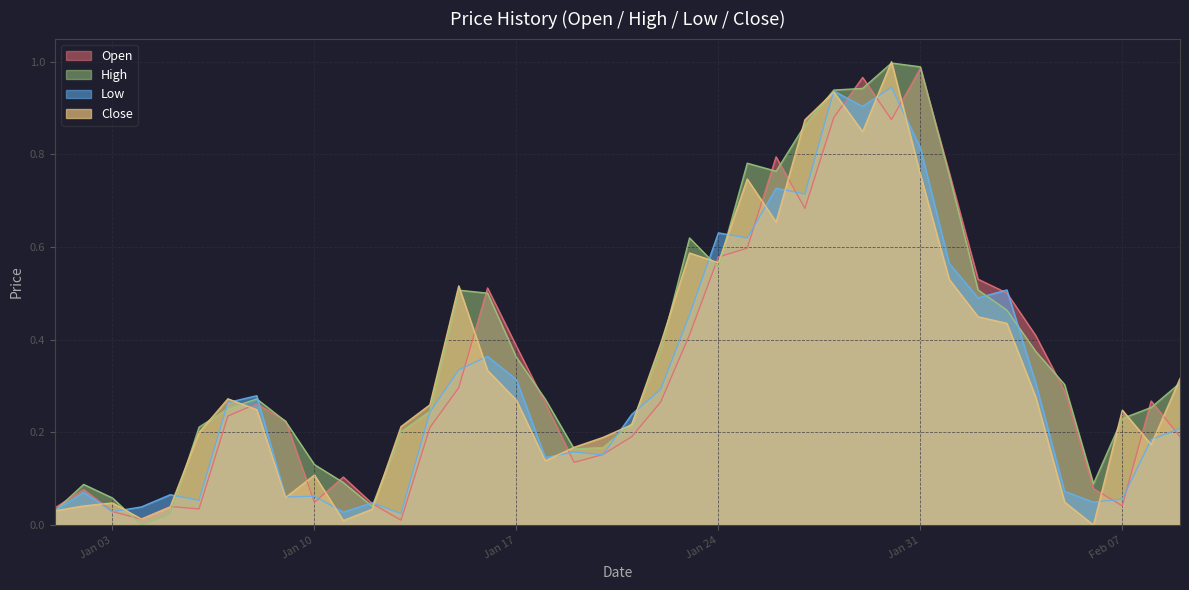

Which series has the largest range (max minus min)?

Close